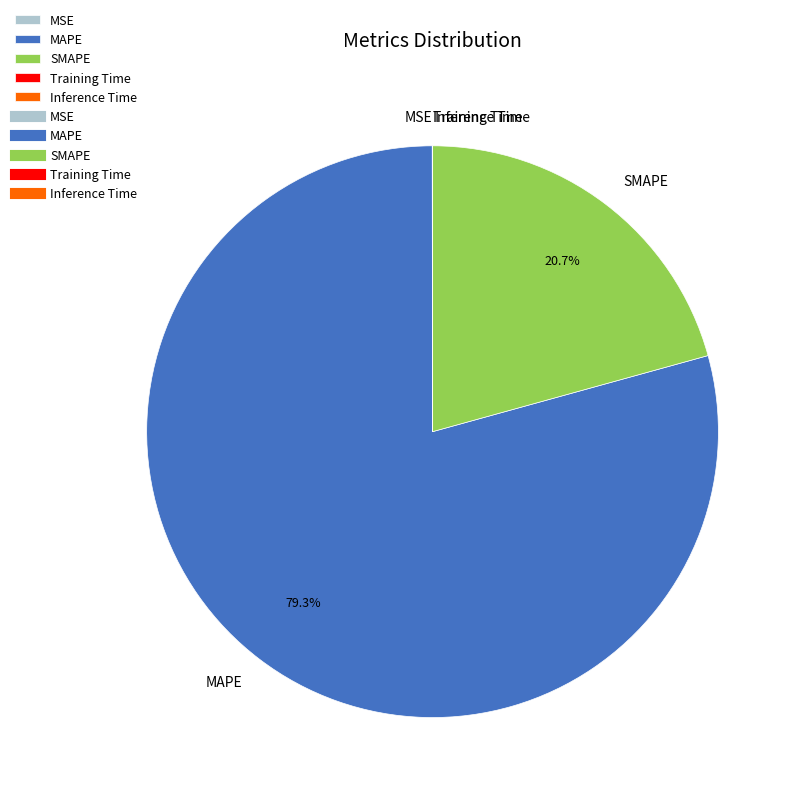

What is the ratio of the value at MAPE to the value at SMAPE?

3.8